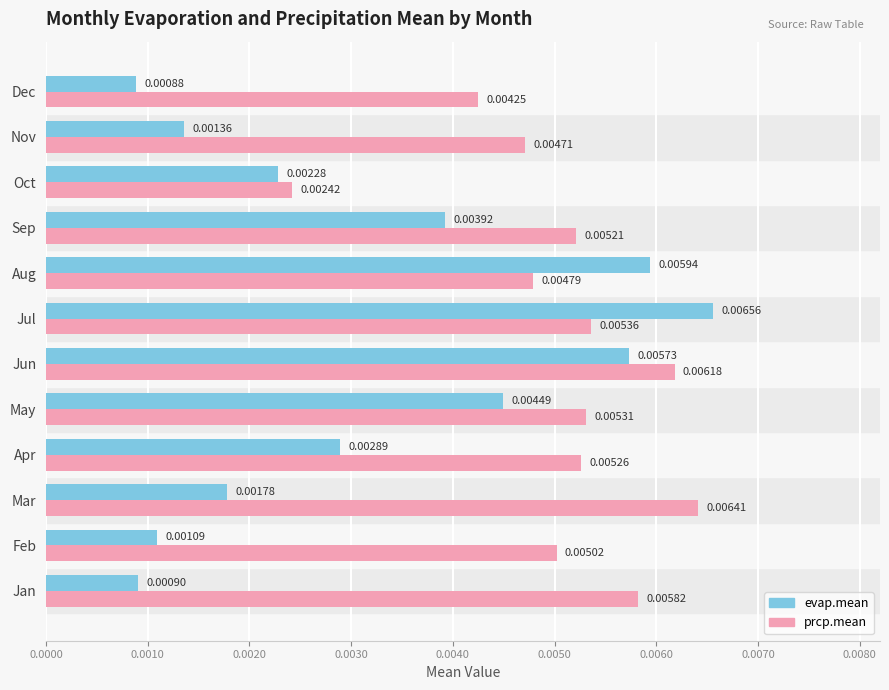

At which label is prcp.mean closest to 0?

Oct